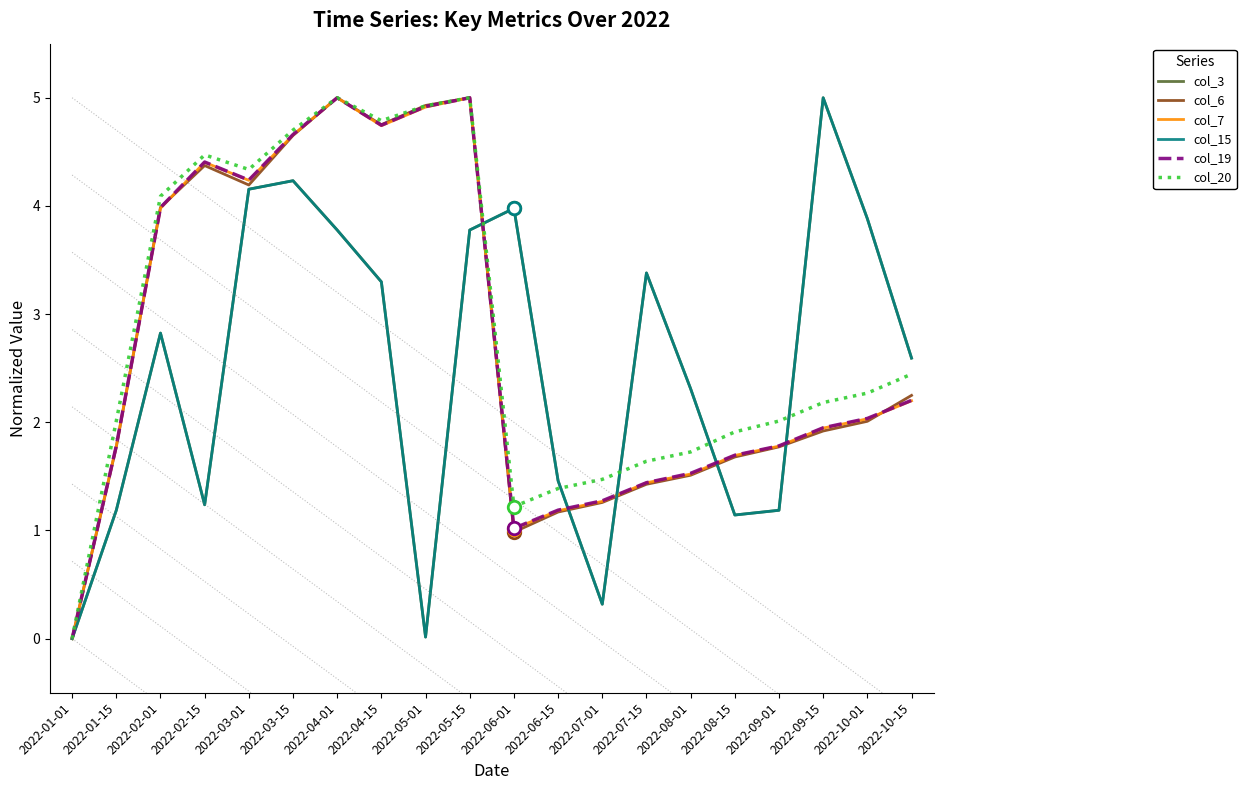

At which category does col_3 reach its first local peak?

2022-02-01